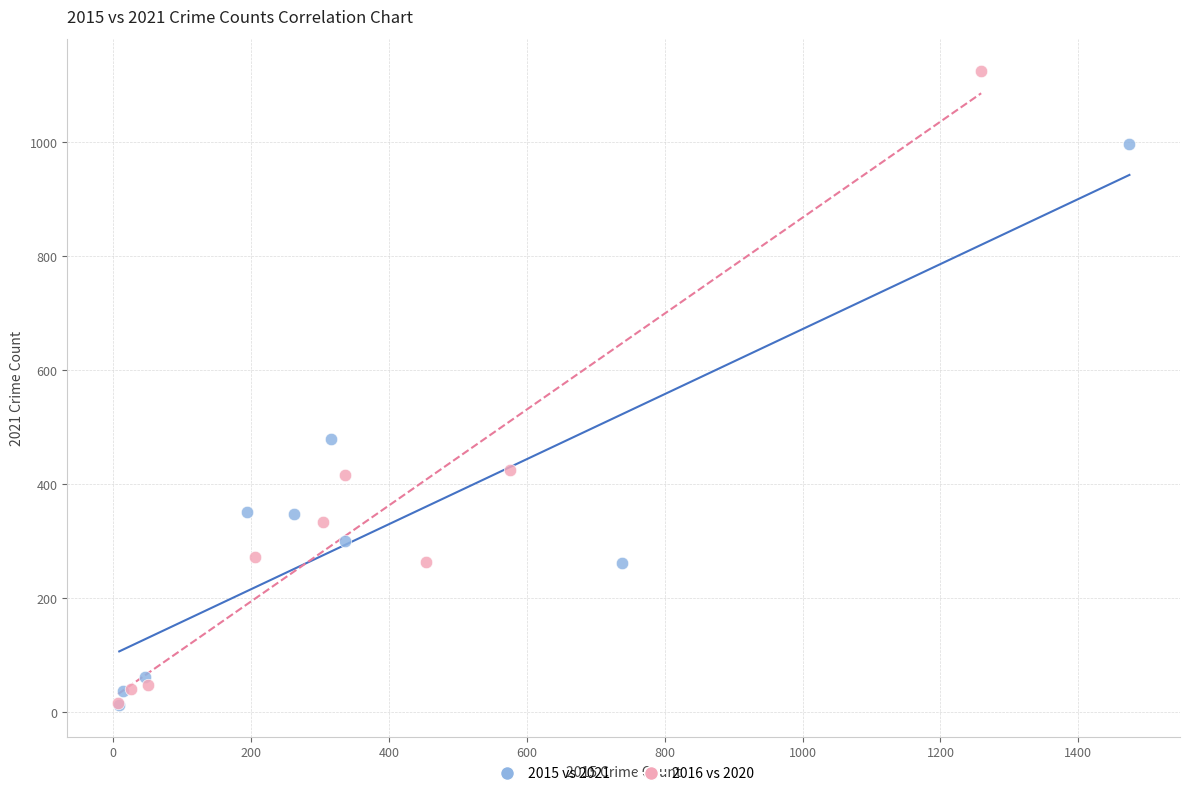

Which series has the largest Y range (max minus min)?

2016 vs 2020